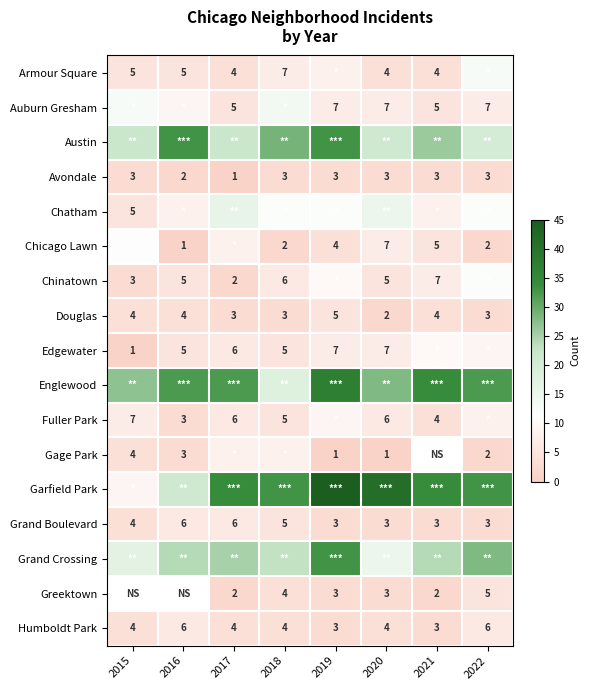

The value of Grand Boulevard at 2022 is 3. True or false?

True